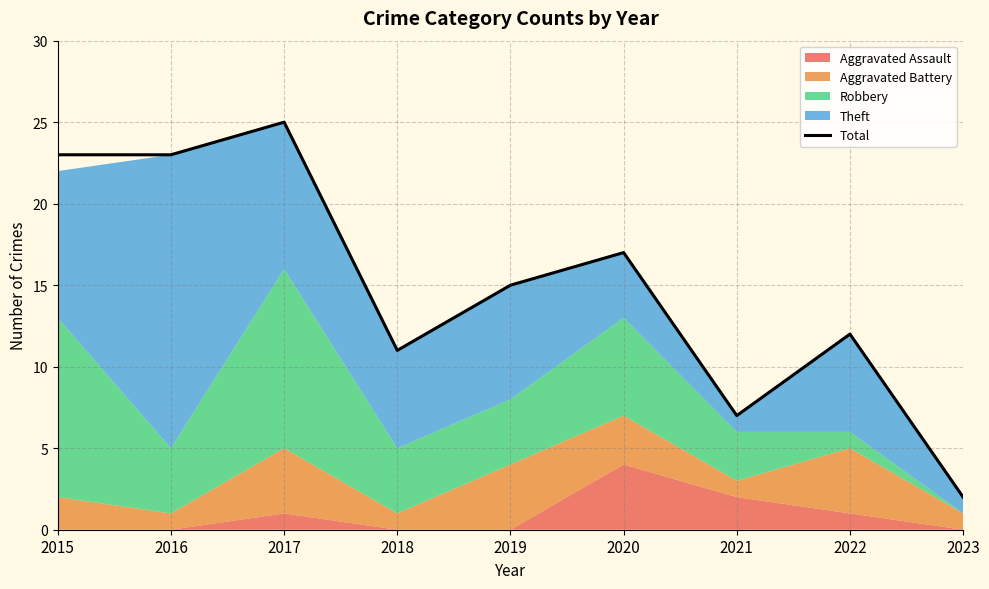

At which label does the data first exceed 15?

2015